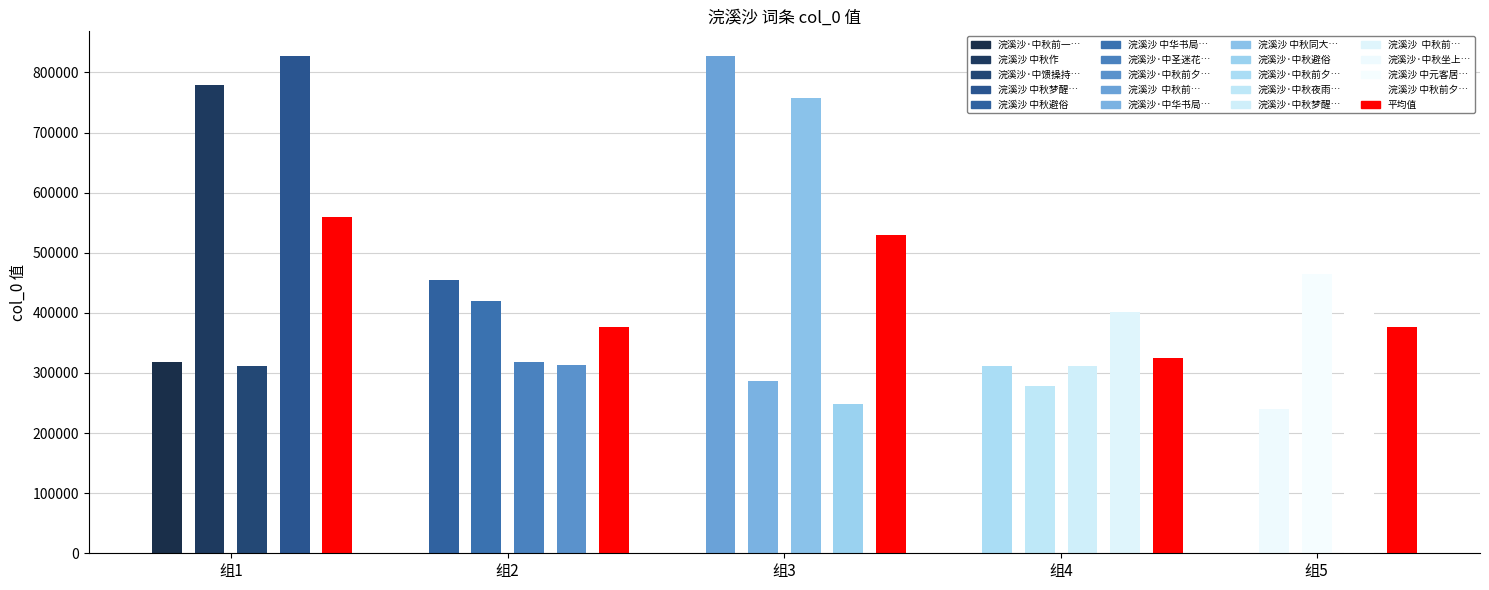

What is the change in value from 浣溪沙  中秋前夕闻湘捷 to 浣溪沙·中秋前夕闻湘捷?

-515580